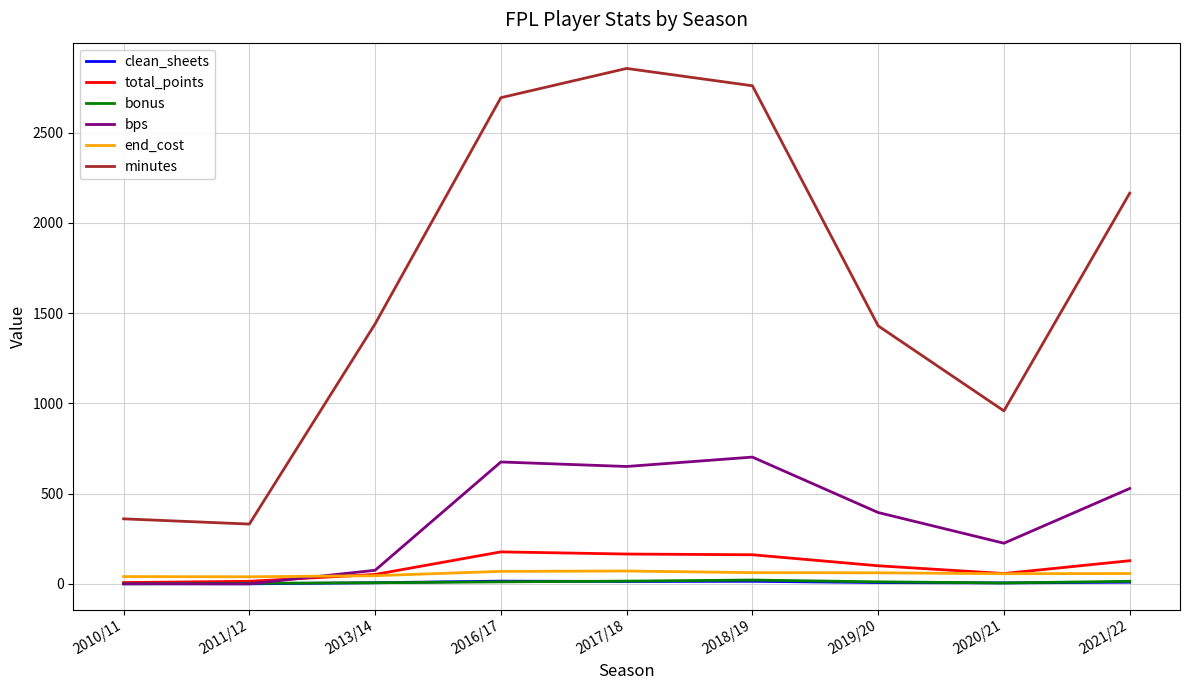

What is the spread (max minus min) of values at 2016/17?

2682